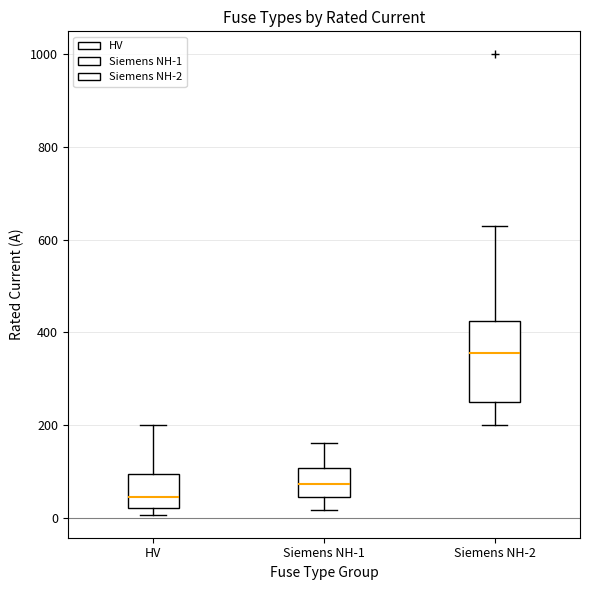

Where is the upper edge of the box for Siemens NH-2 on the y-axis? The values are not printed on the chart, so give them approximately, as read against the axis.

420